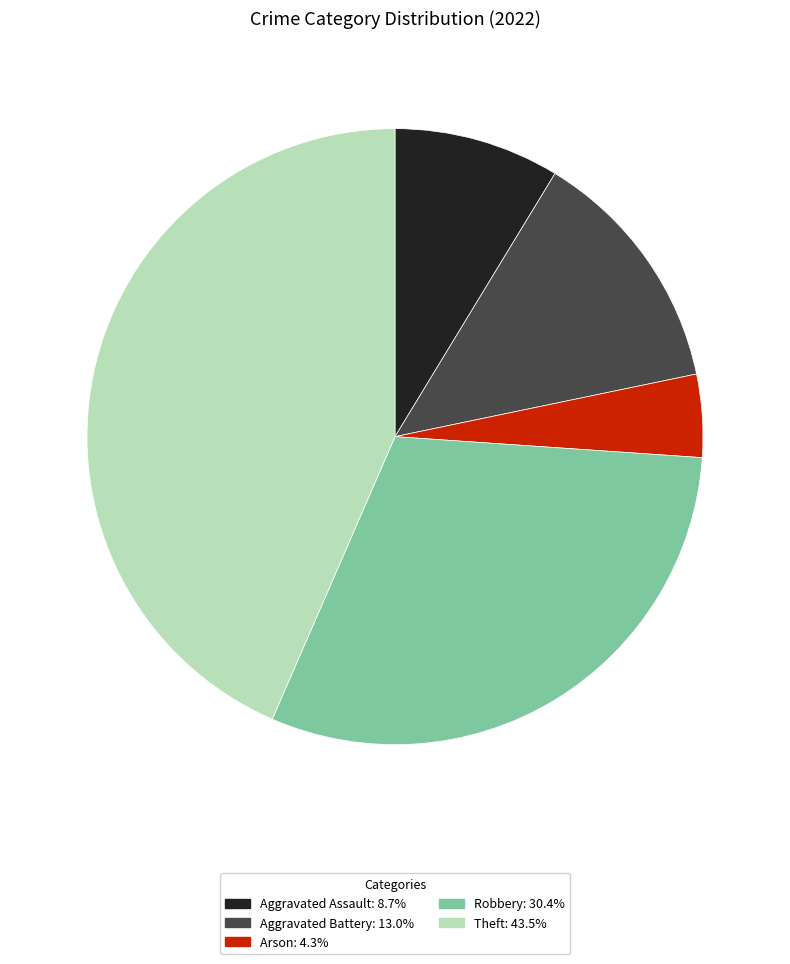

Do Aggravated Battery and Arson together represent more than half of the pie?

No